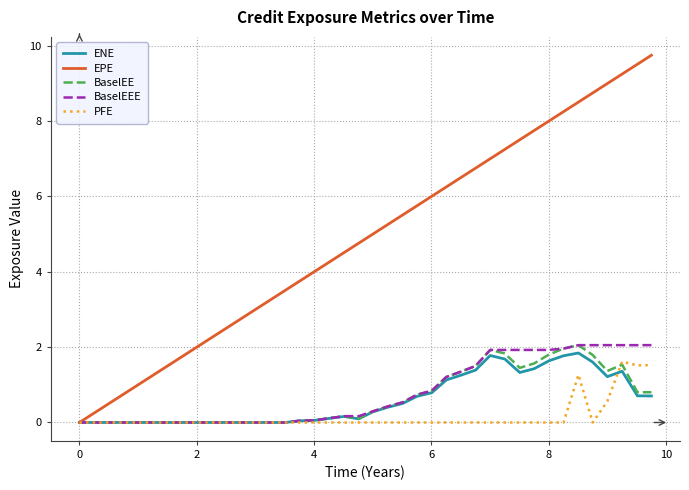

What is the difference between the maximum and minimum values in the ENE series?

1.8